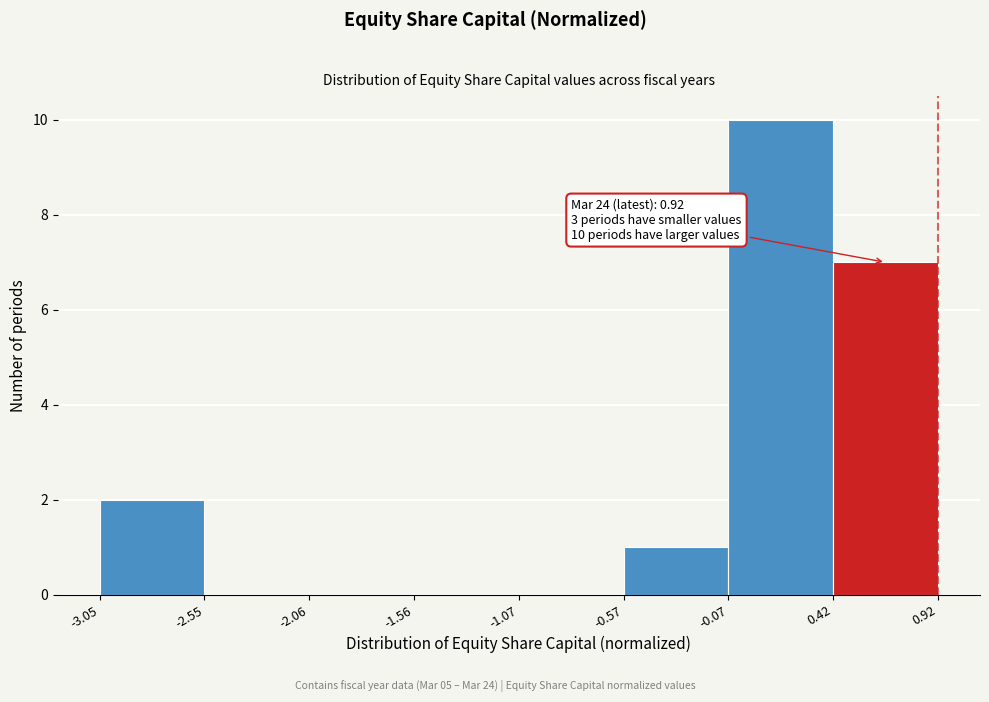

Over which range of the x-axis is the bar tallest?

-0.07 to 0.42